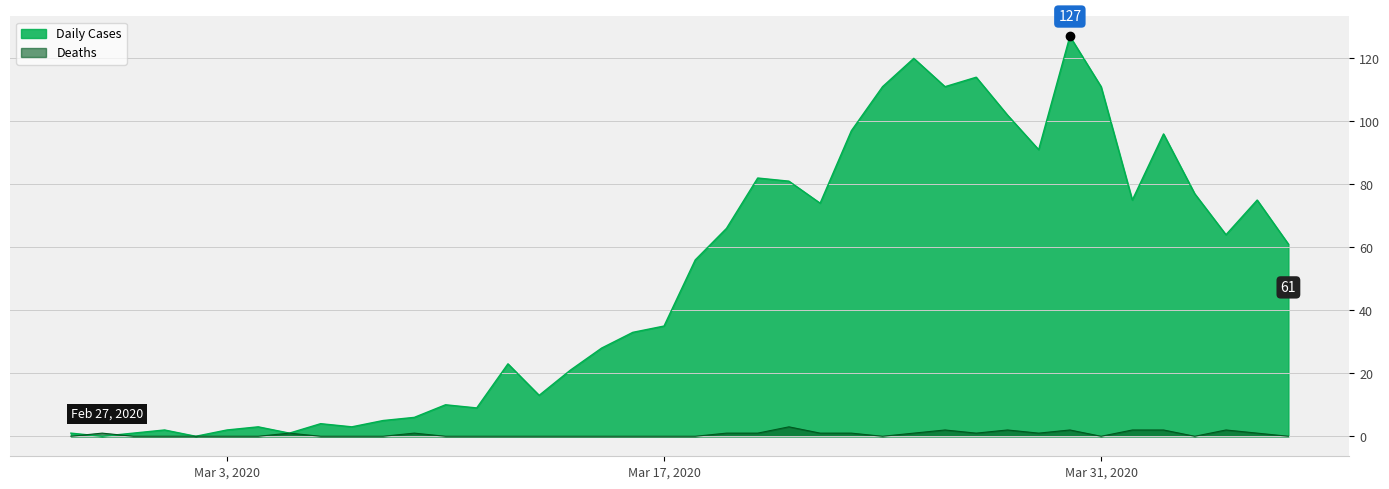

The Deaths series shows 0 at 2020-03-02. True or false?

True